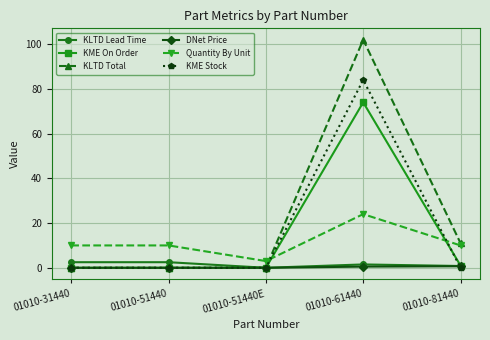

What is the difference between the KLTD Lead Time values at 01010-61440 and 01010-51440E?

1.5